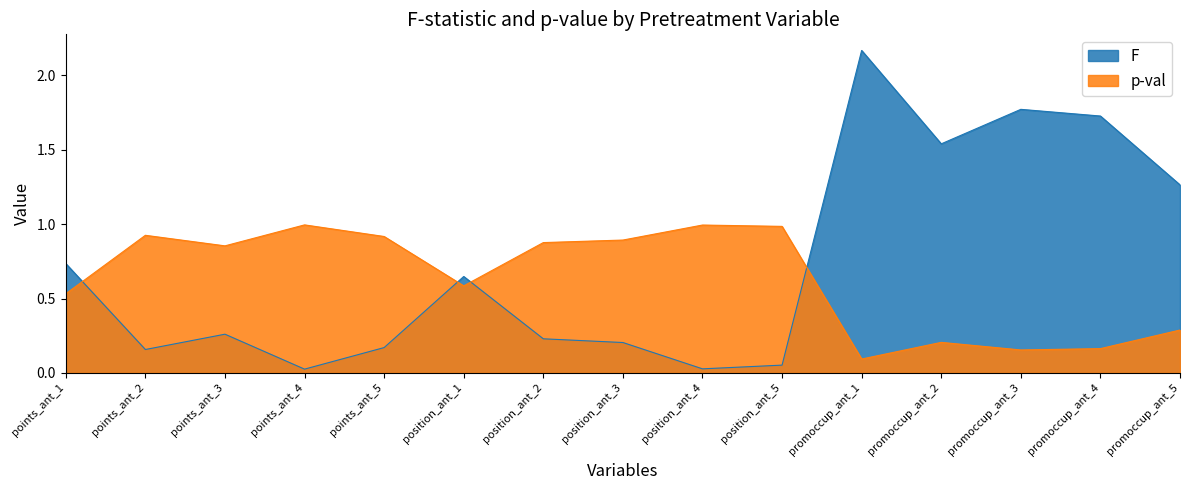

True or false: F has more than 1 points higher than both neighbors.

True